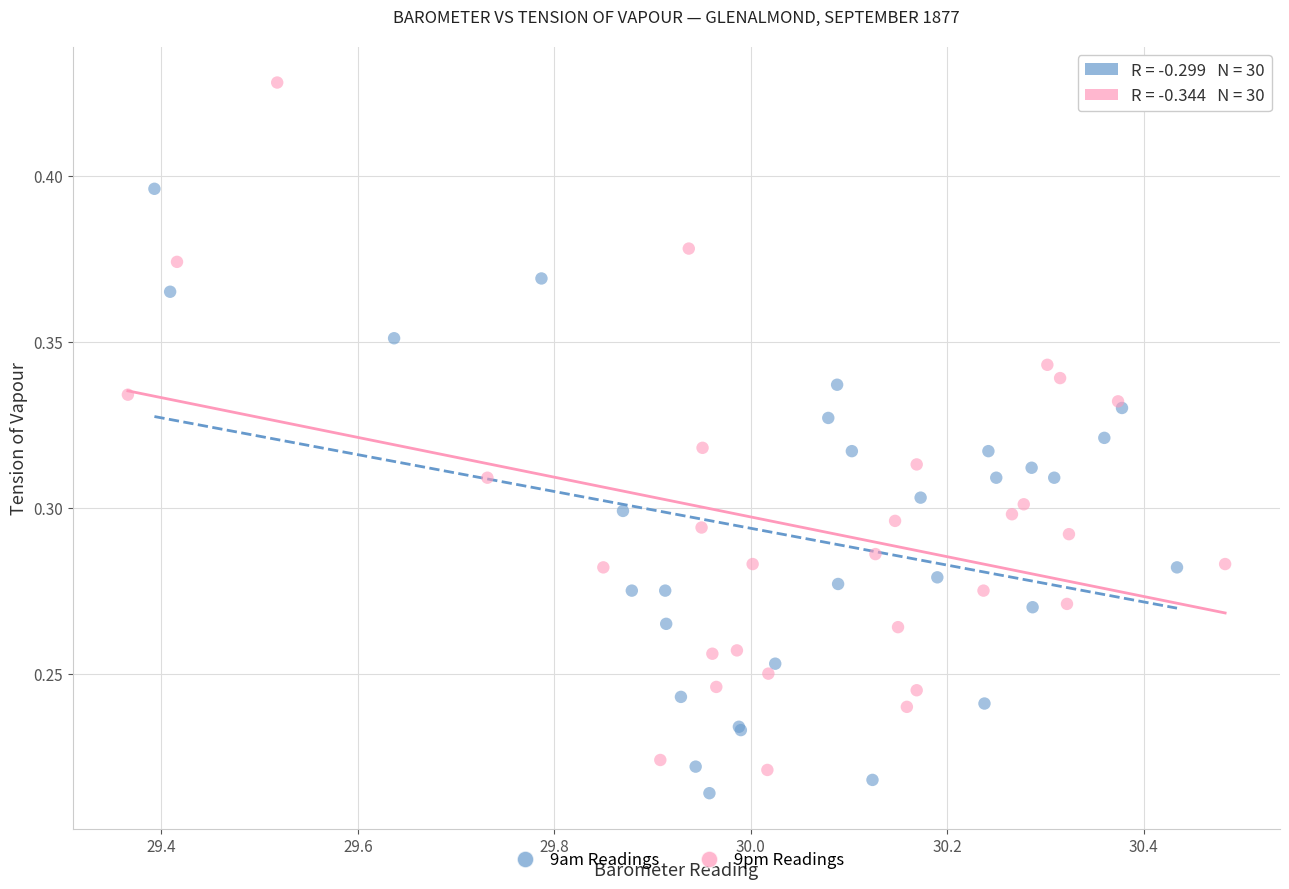

Which series has the largest Y range (max minus min)?

9pm Readings